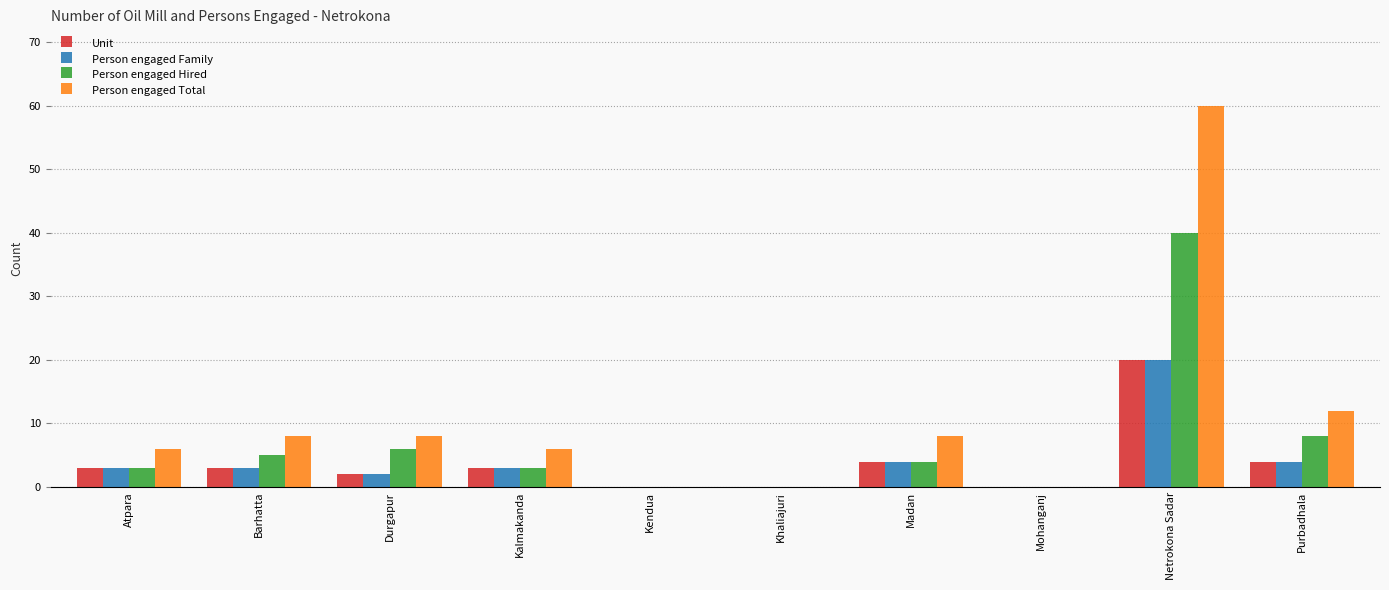

Which category has the highest value across all series?

Netrokona Sadar